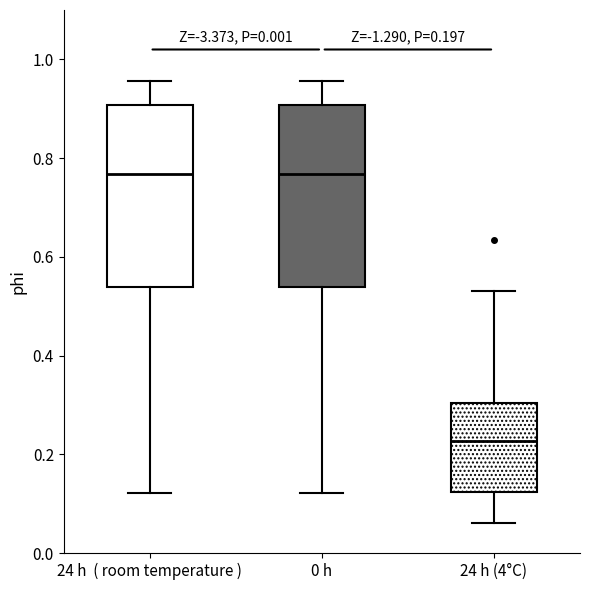

Which box has the lowest median line?

24 h (4°C)